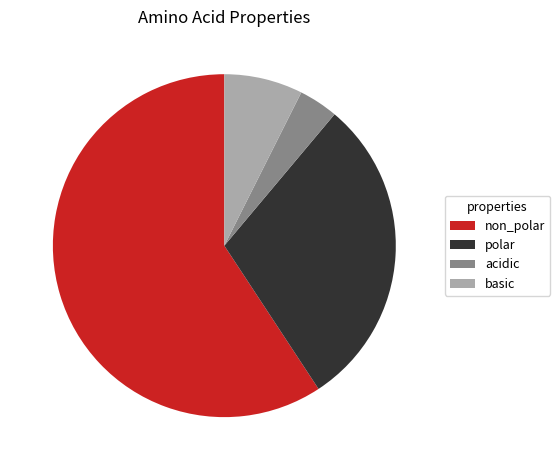

What is the ratio of the value at basic to the value at non_polar?

0.1